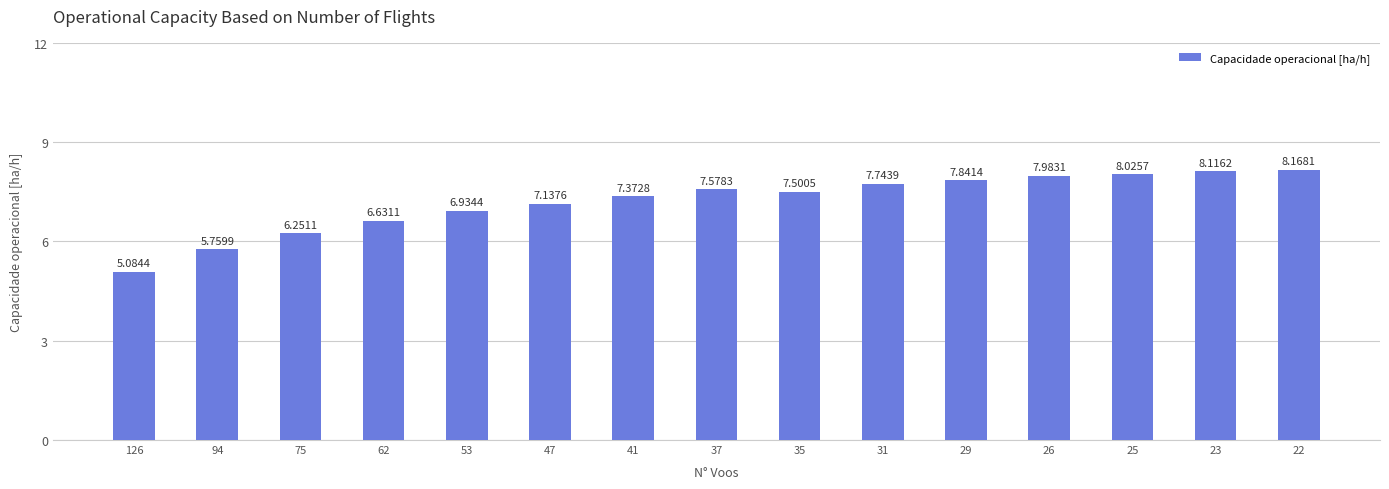

The chart shows a value of 13.8 at 31. True or false?

False